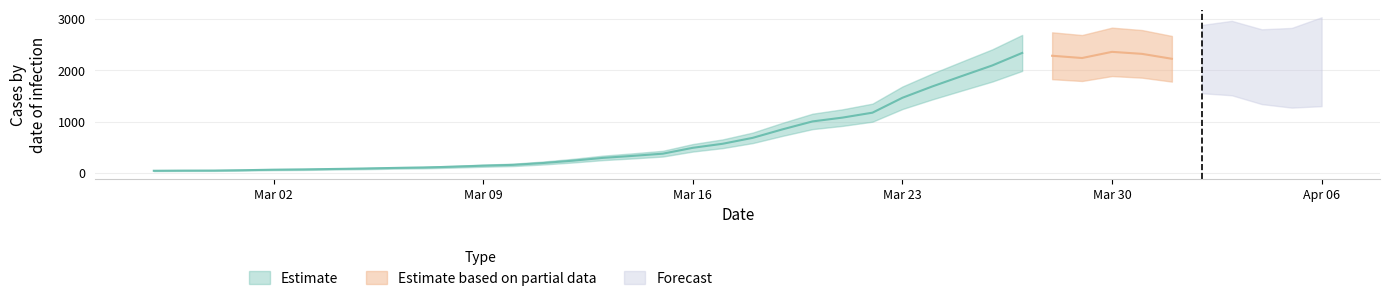

Which series has the largest range (max minus min)?

Estimate